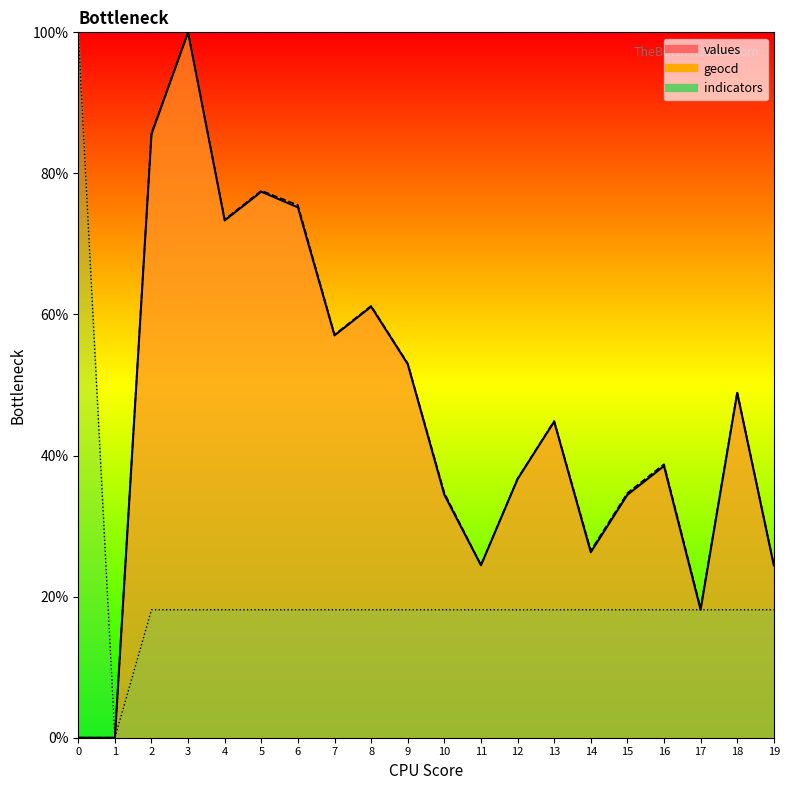

What is the spread (max minus min) of values at 19?

6.3